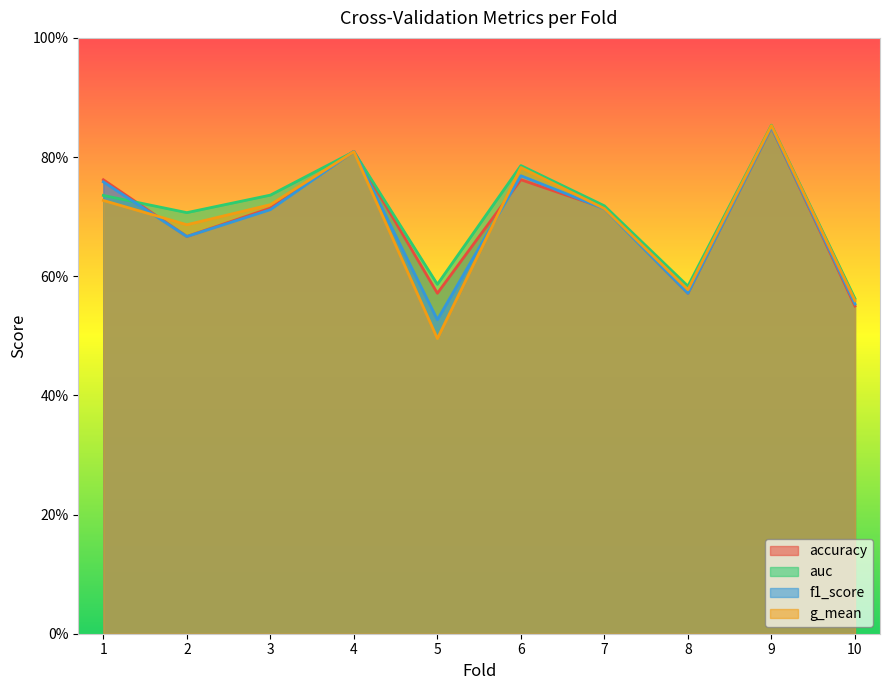

Does the chart have visible grid lines?

No